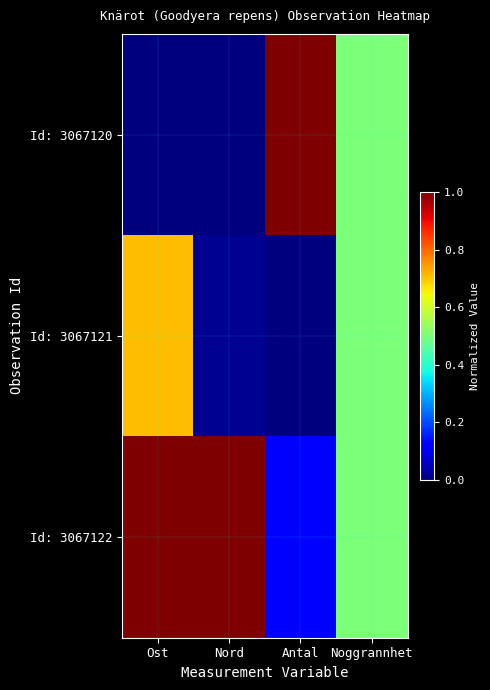

Rank the series by their average value, from highest to lowest.

Id: 3067122, Id: 3067120, Id: 3067121